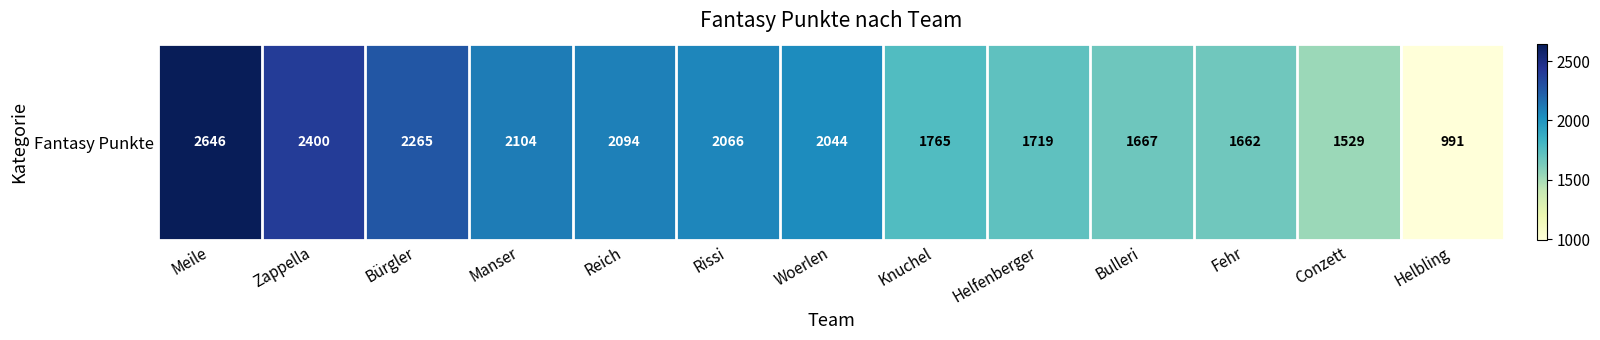

What is the smallest value displayed?

991